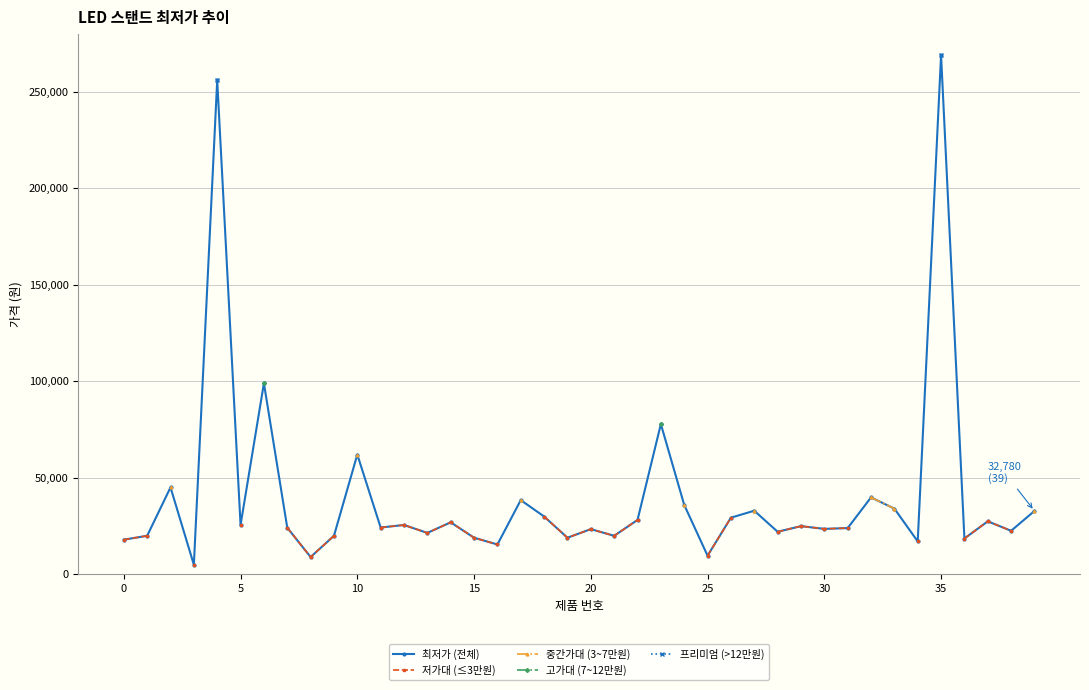

True or false: 최저가 (전체) has more than 1 points higher than both neighbors.

True